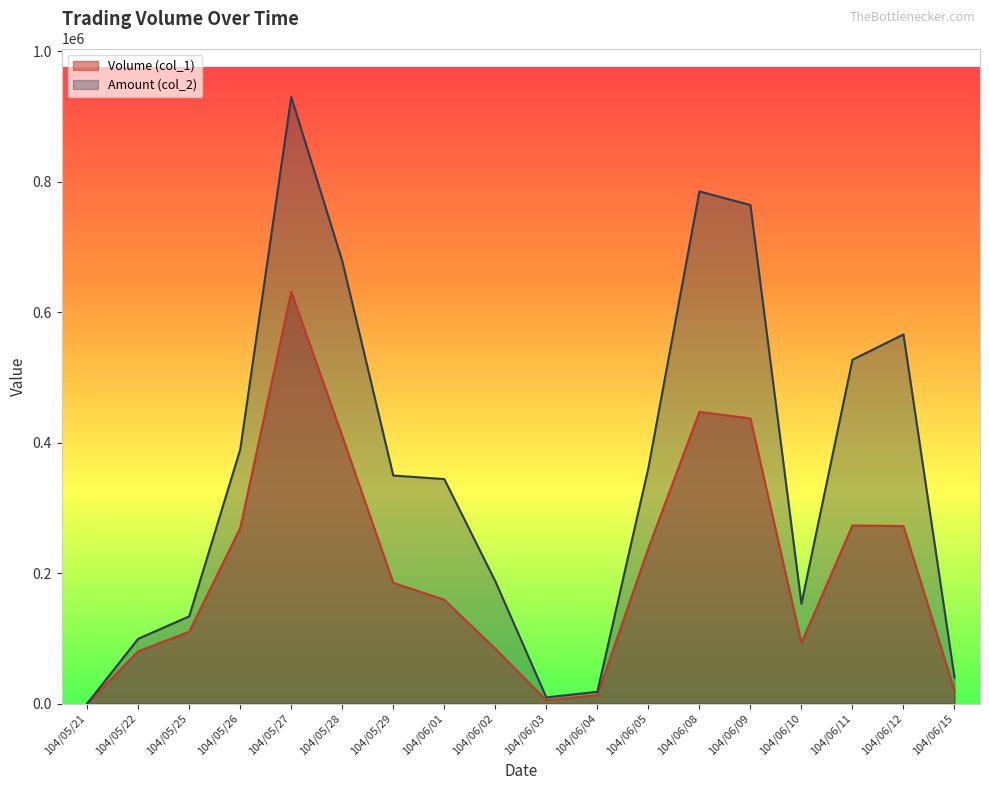

Reading left to right, list all the values displayed in this chart.

Volume (col_1): 0	80000	110000	269000	631000	410000	185000	159000	84000	5000	13000	238000	447000	437000	93000	273000	272000	20000
Amount (col_2): 0	99200	133590	389300	929590	678270	349450	344010	187450	9400	17980	361100	784910	764030	152880	526910	565760	40000